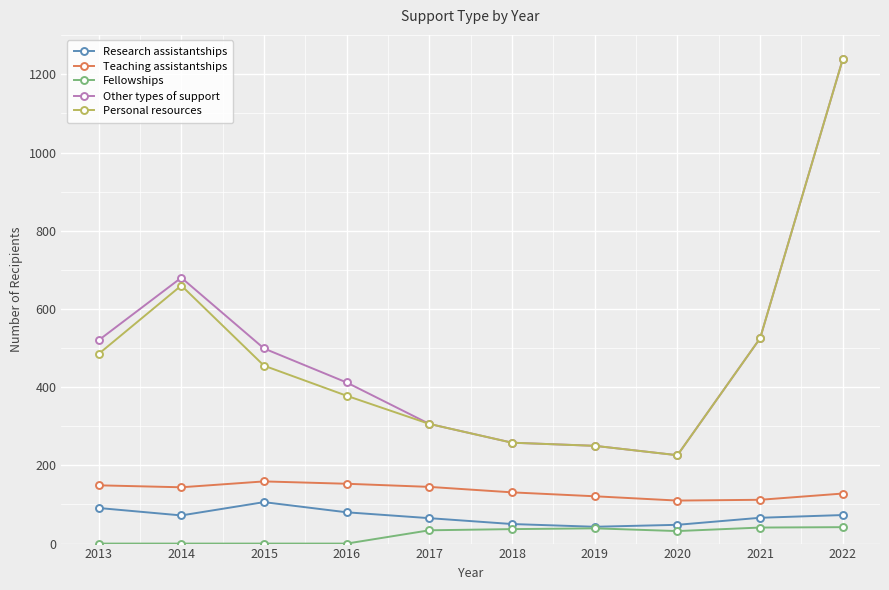

True or false: Research assistantships has more than 0 points higher than both neighbors.

True